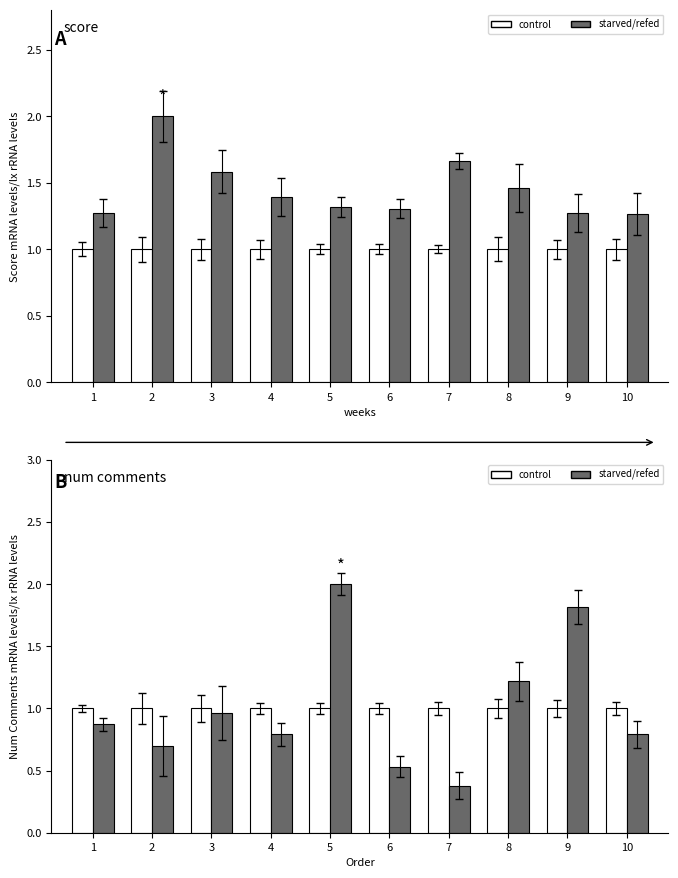

Does the chart contain stacked bars?

No